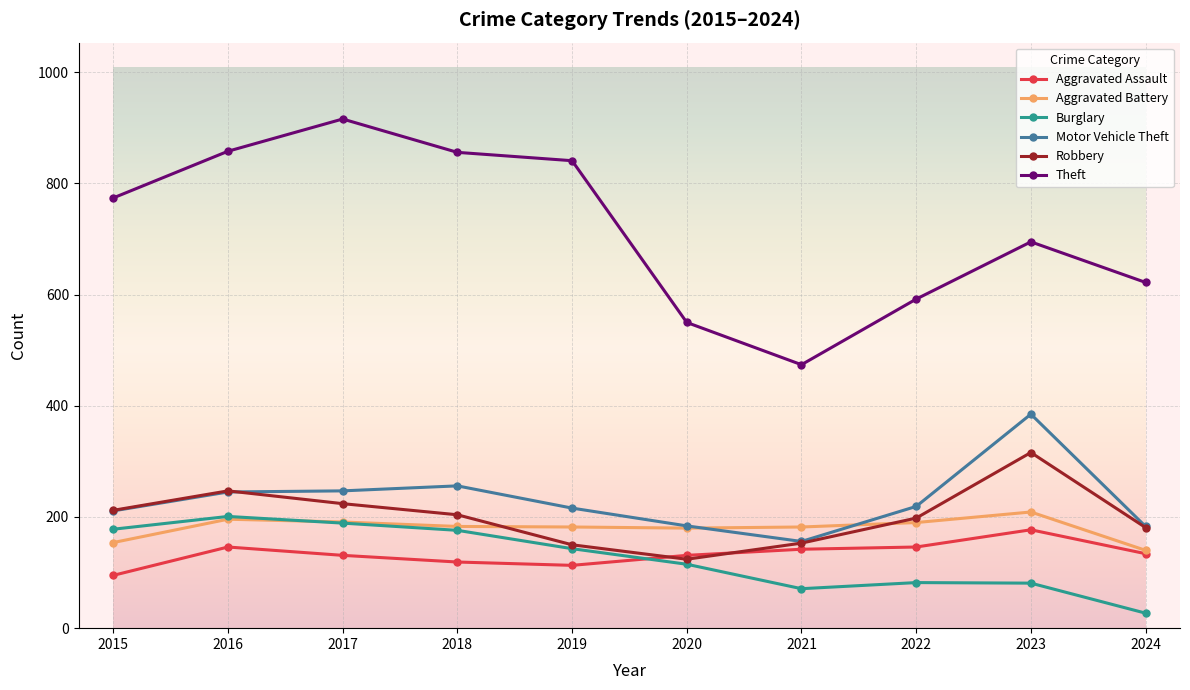

True or false: Motor Vehicle Theft and Burglary intersect in this chart.

False